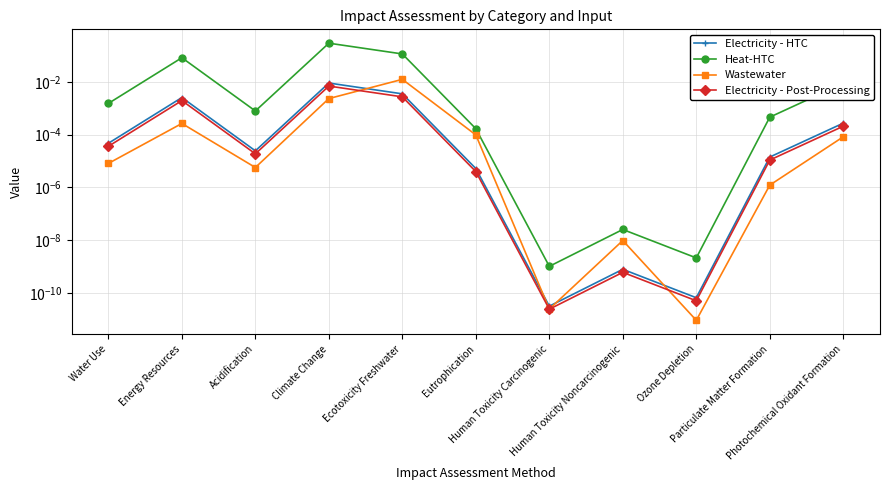

Does the chart display data point markers on the line(s)?

Yes